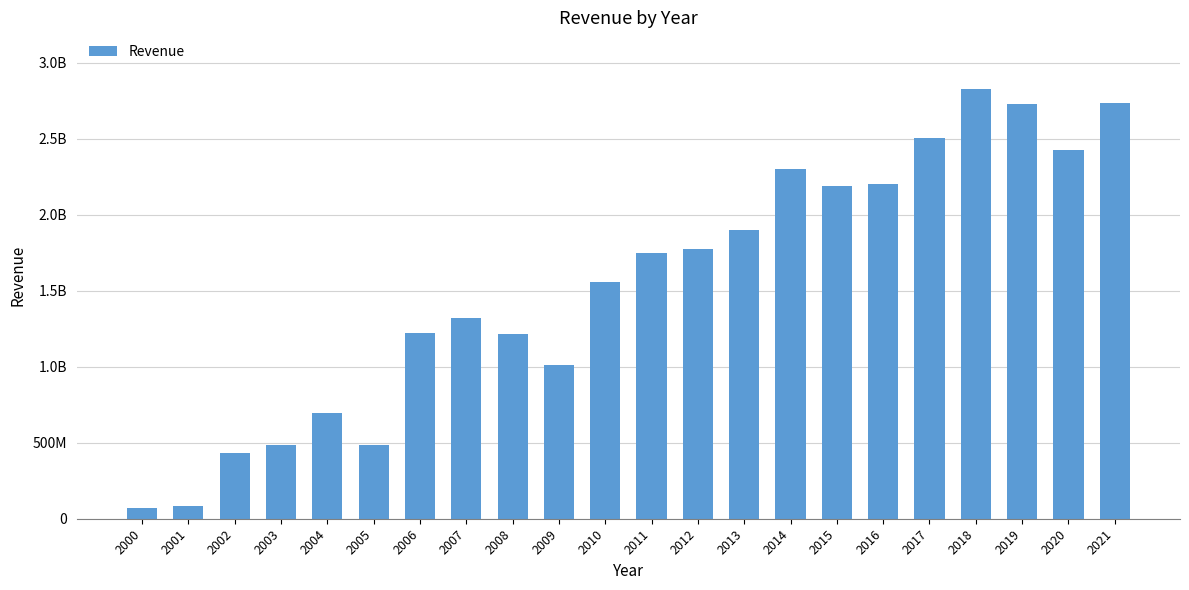

Are the bars horizontal?

No